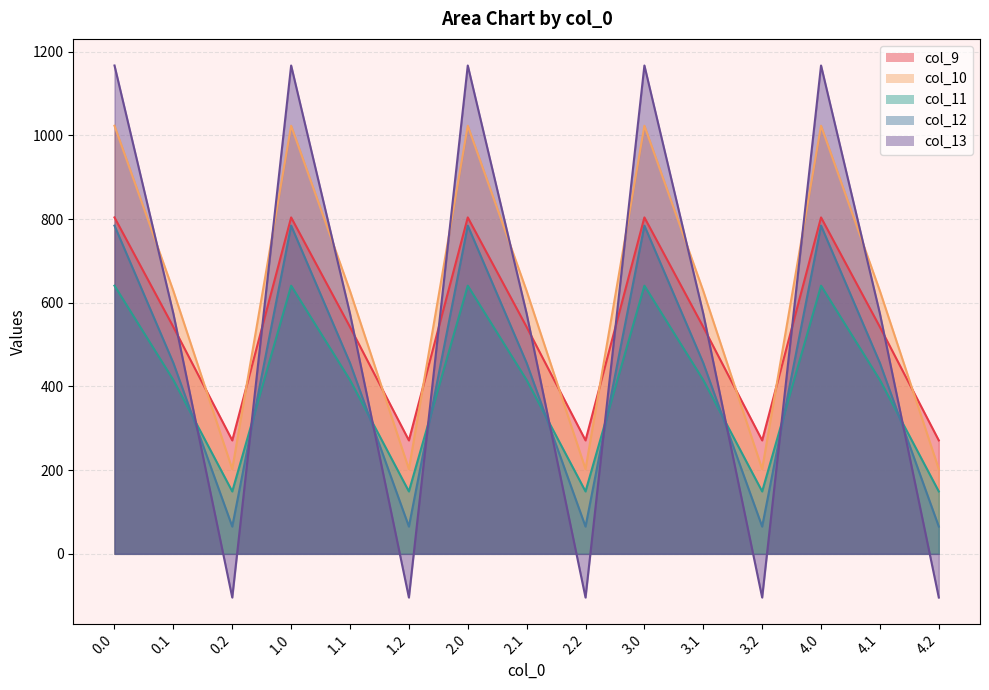

What is the sum of the col_13 values at 0.1 and 4.1?

1148.1